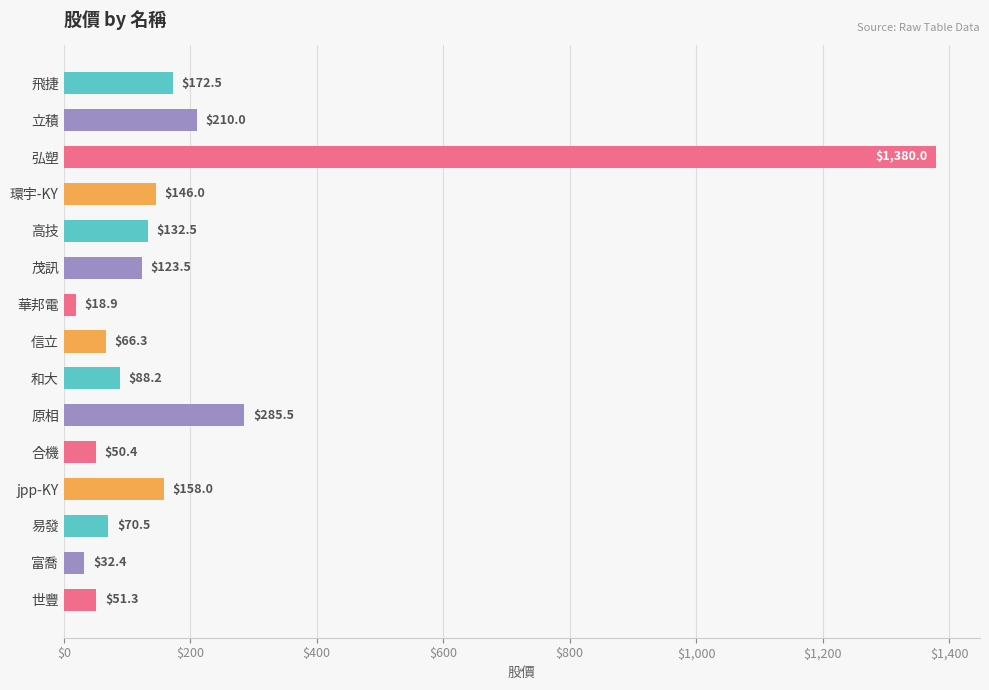

List the labels in order of value, largest first.

弘塑, 原相, 立積, 飛捷, jpp-KY, 環宇-KY, 高技, 茂訊, 和大, 易發, 信立, 世豐, 合機, 富喬, 華邦電